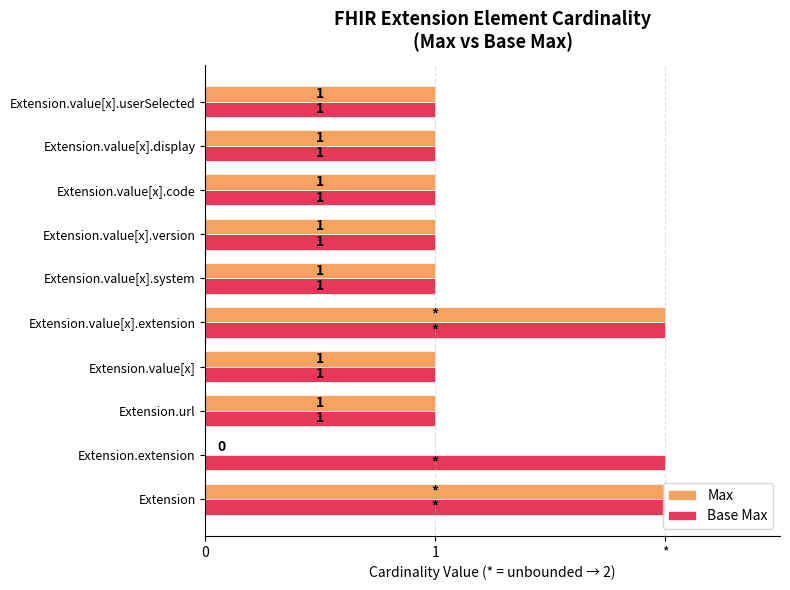

What are all the series names shown in the legend?

Max, Base Max